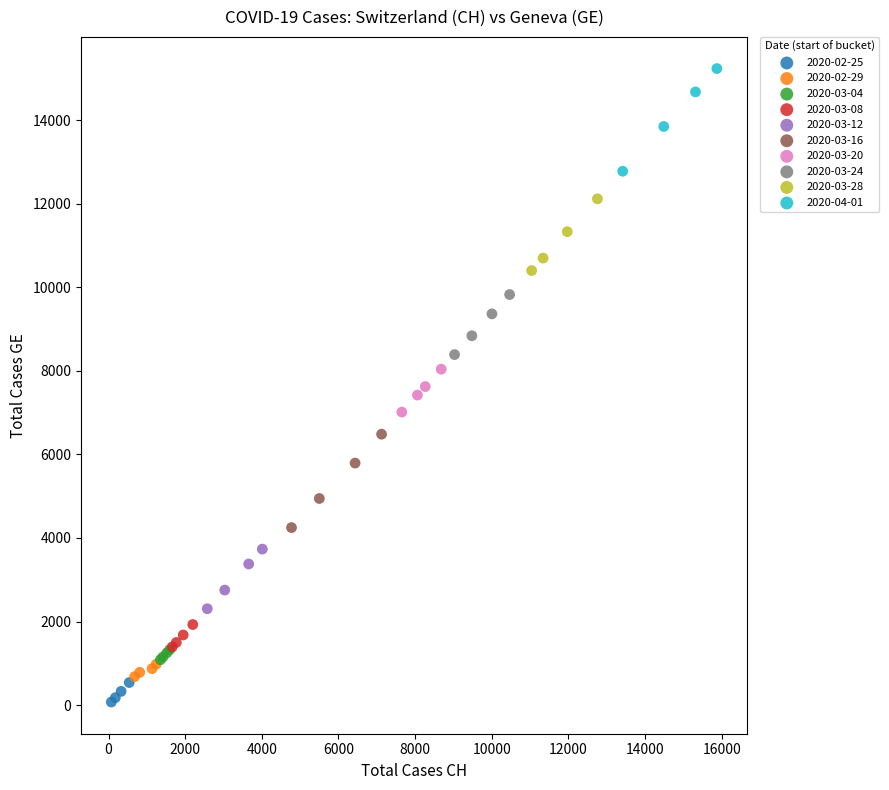

Which series reaches the maximum Y coordinate?

2020-04-01